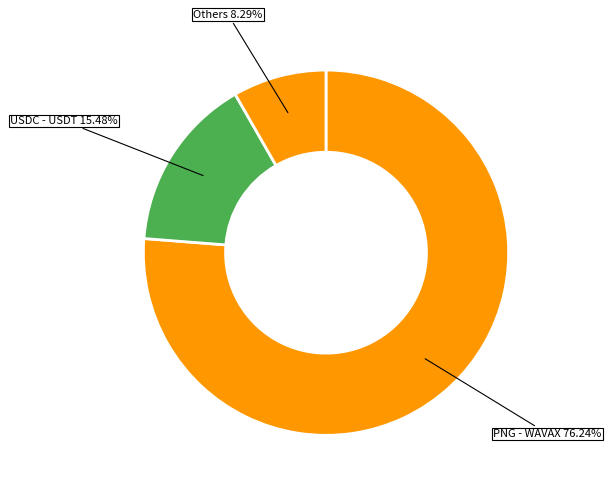

Which category has the smallest portion of the pie?

Others